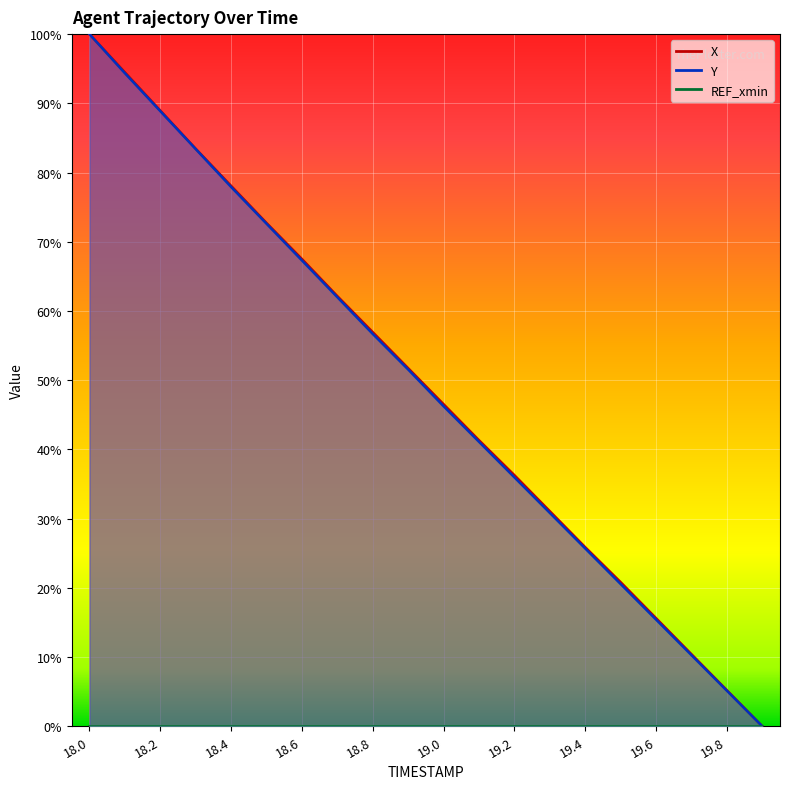

What is the difference between the Y values at 19.5 and 19.2?

0.2